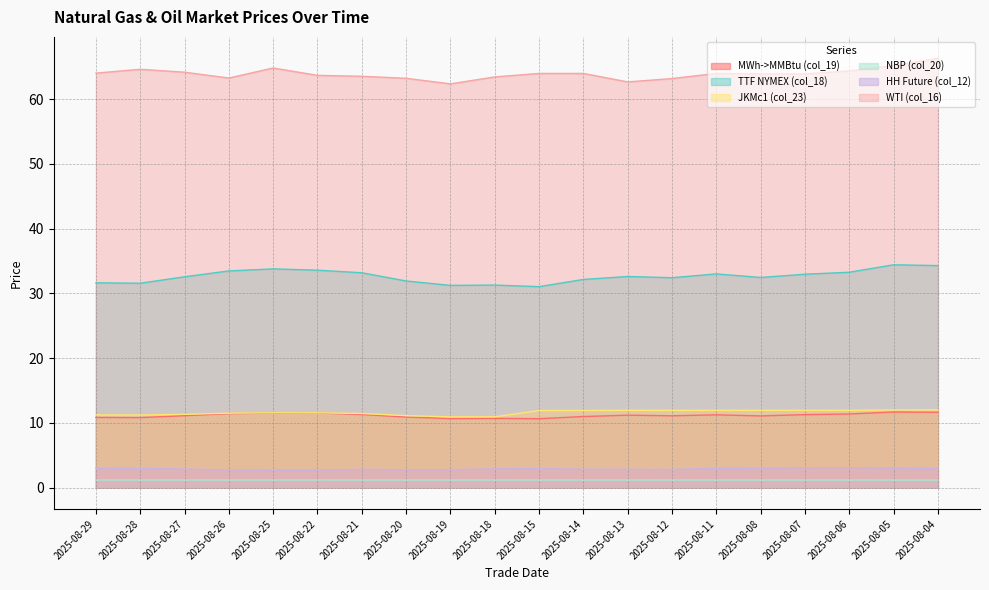

Which has a higher value, 2025-08-05 or 2025-08-28?

2025-08-05